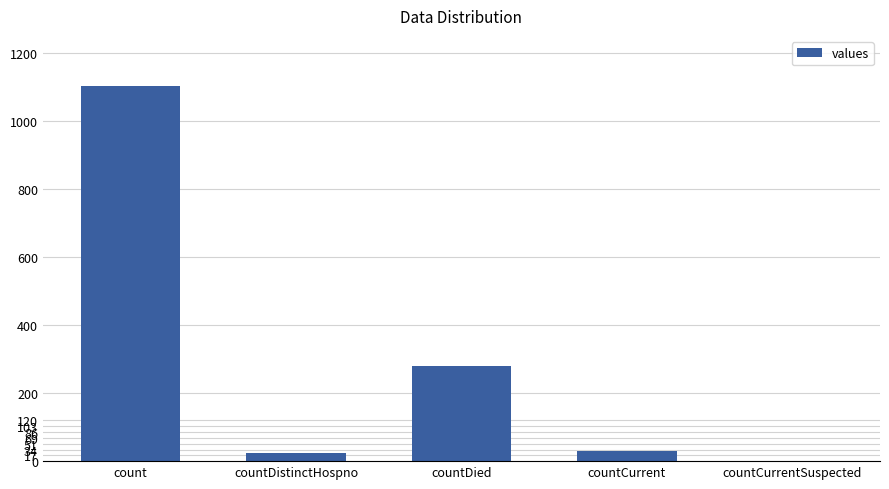

How many data points does each series have?

5